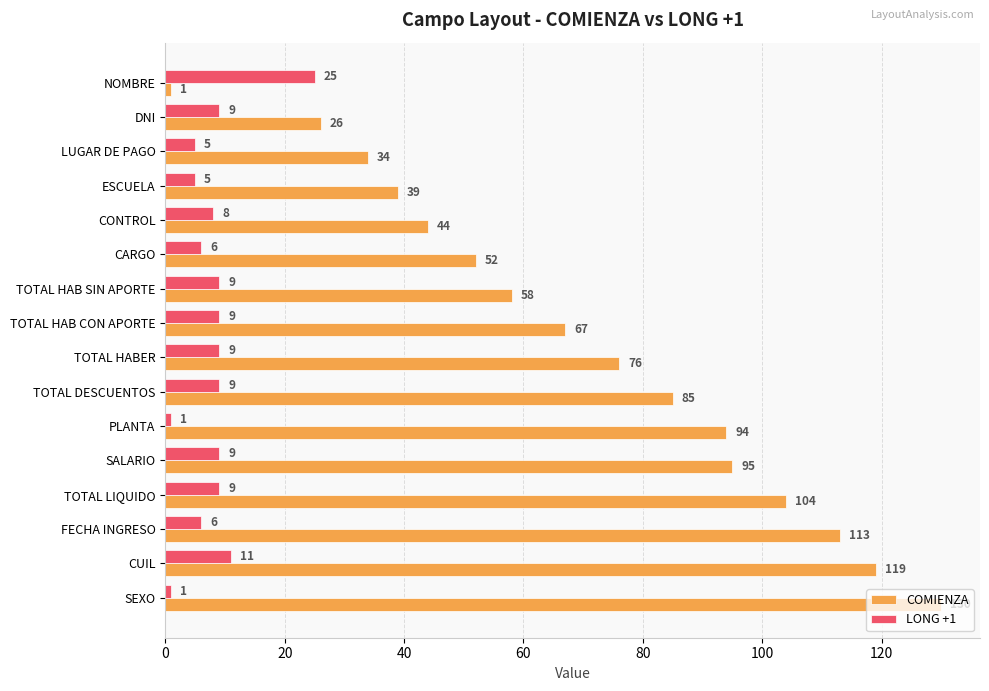

Where is COMIENZA nearest to the value 65?

TOTAL HAB CON APORTE